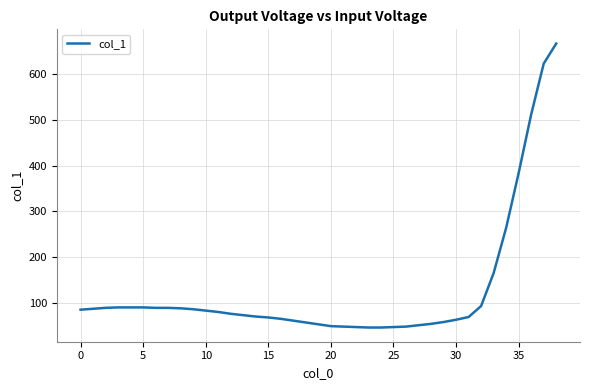

What is the minimum value shown in the chart?

46